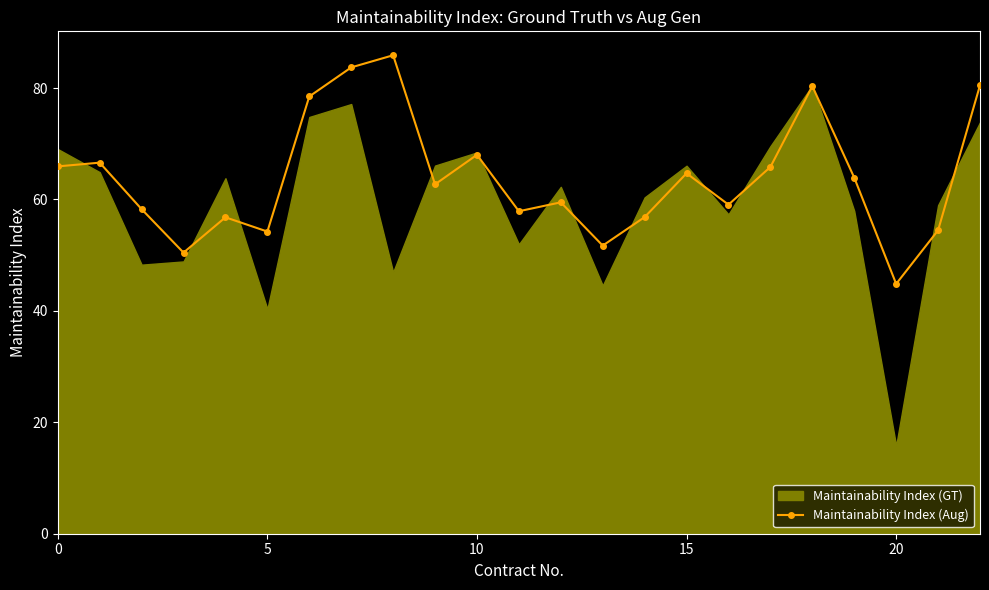

What is the maximum value for Maintainability Index (Aug)?

85.9